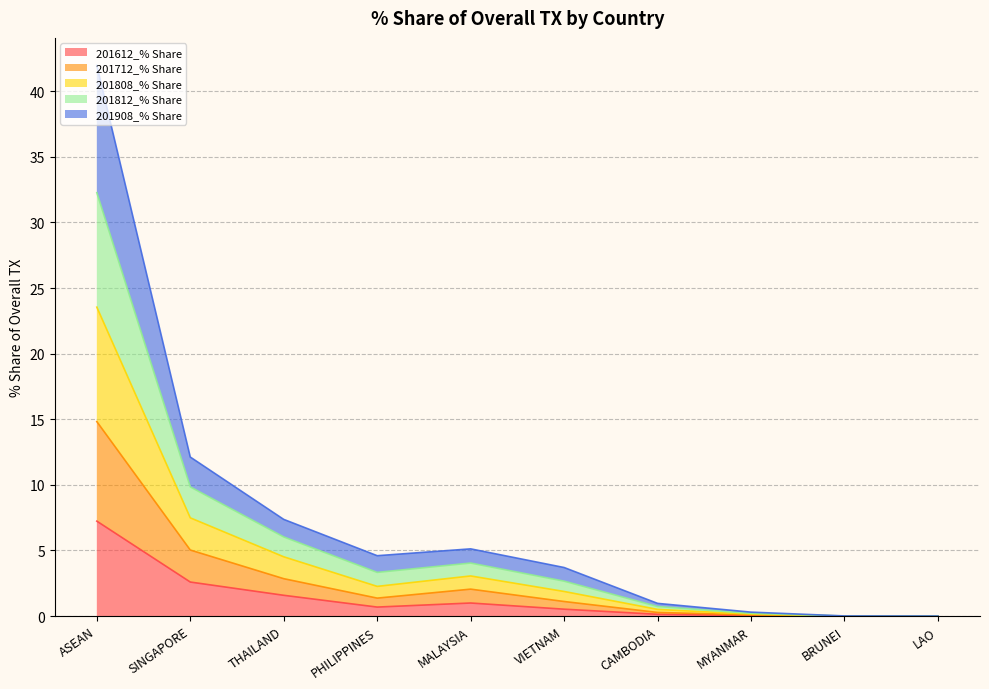

The 201612_% Share series shows 1.0 at MALAYSIA. True or false?

True